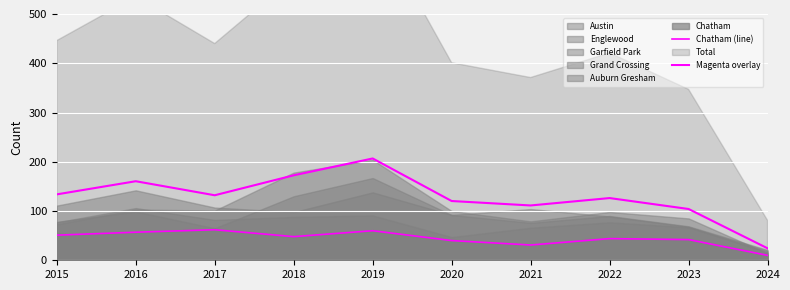

Rank the categories by Chatham (line) value from lowest to highest.

2024, 2021, 2020, 2023, 2022, 2018, 2015, 2016, 2019, 2017